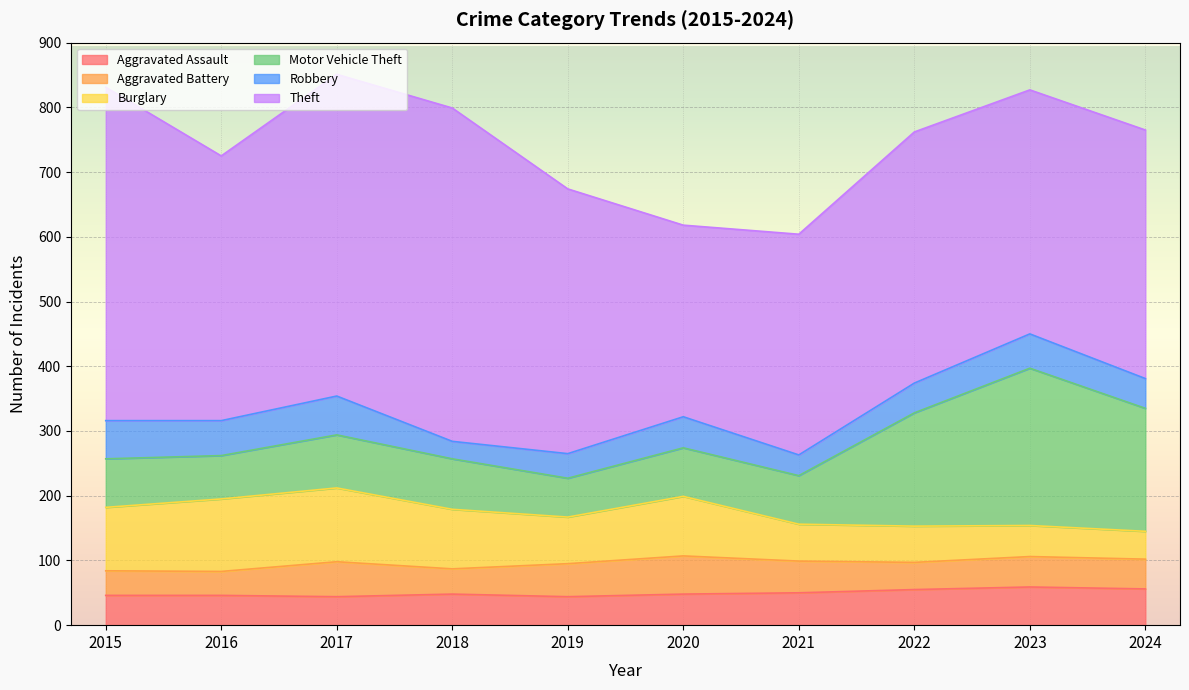

Which series has the largest total across all categories?

Theft